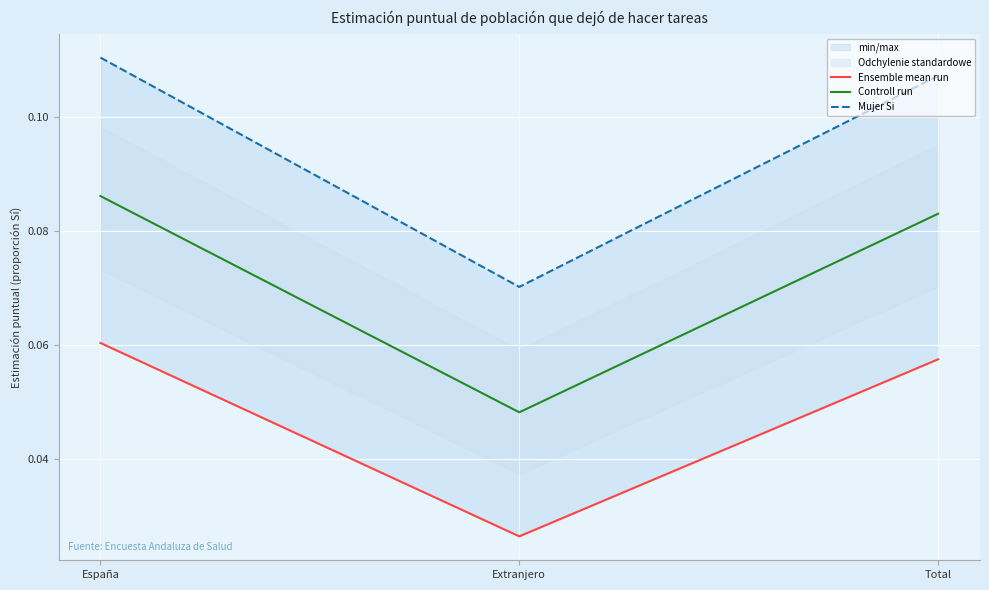

Rank the series by their average value, from highest to lowest.

Mujer Si, Controll run, Ensemble mean run